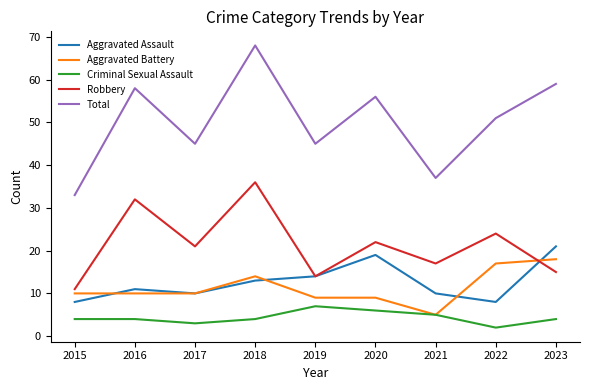

Which series has the widest spread of values?

Total